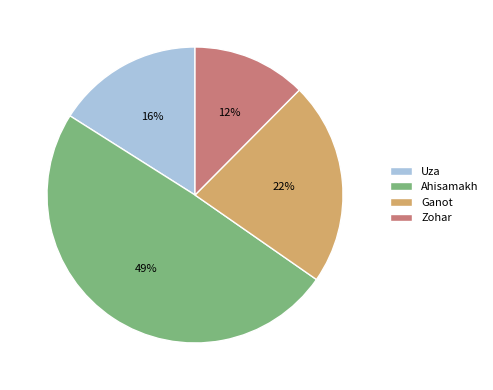

Which category has the smallest portion of the pie?

Zohar